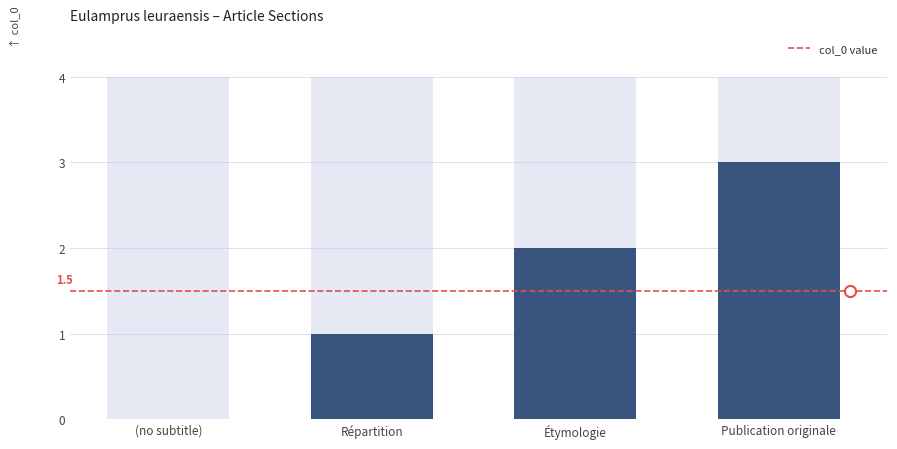

What position from the left is Répartition?

2